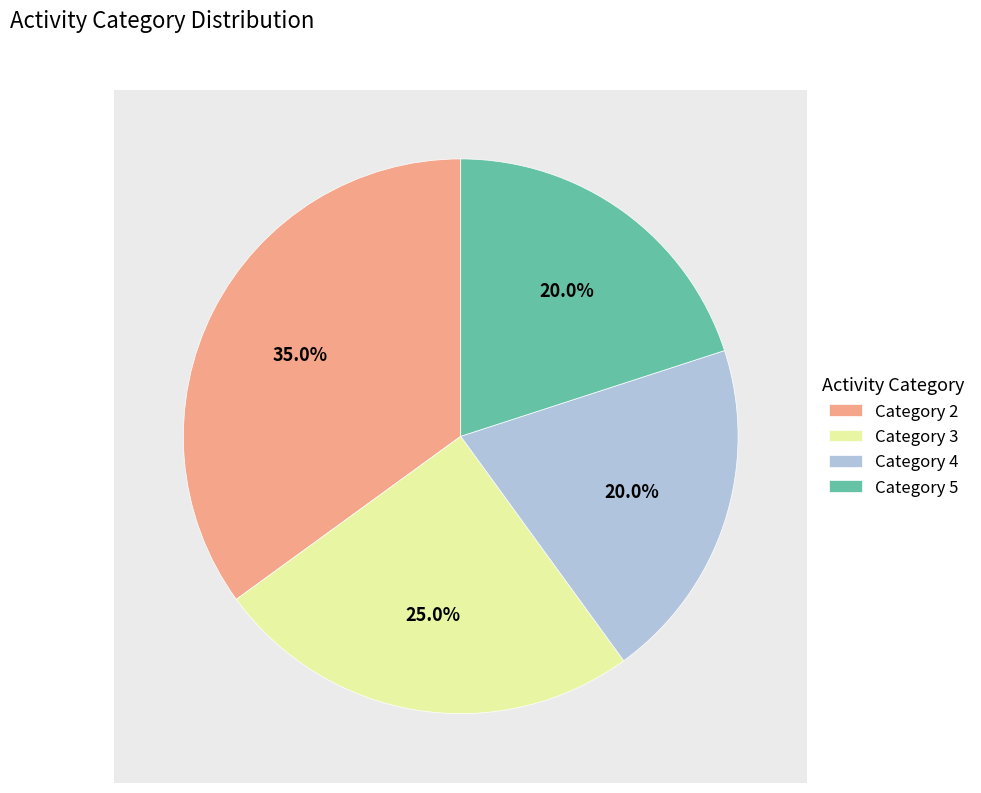

To the nearest percent, what portion does 3 represent?

25%